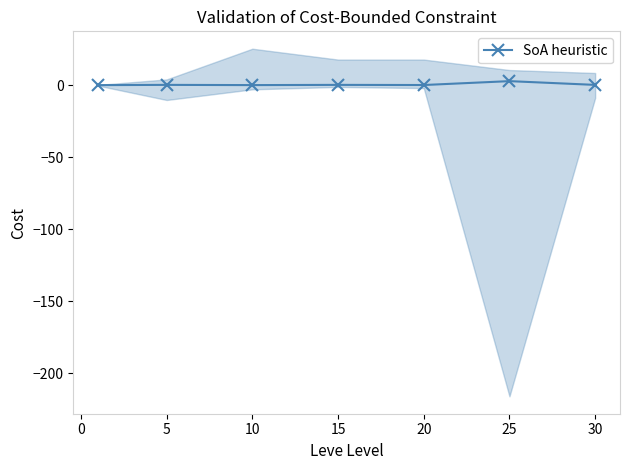

What is the difference between the maximum and minimum values?

2.8